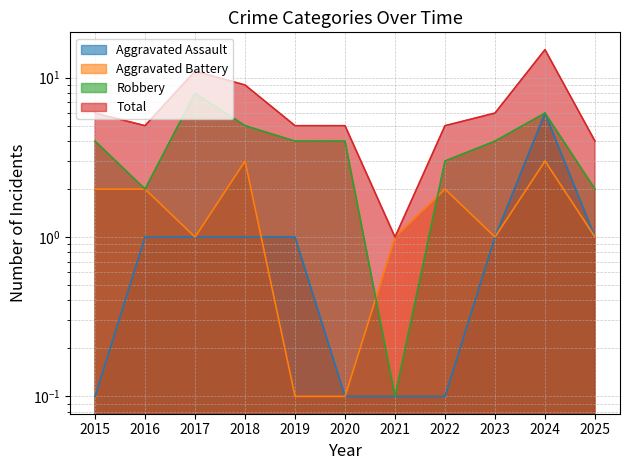

At 2023, list the series in order from smallest to largest.

Aggravated Assault, Aggravated Battery, Robbery, Total